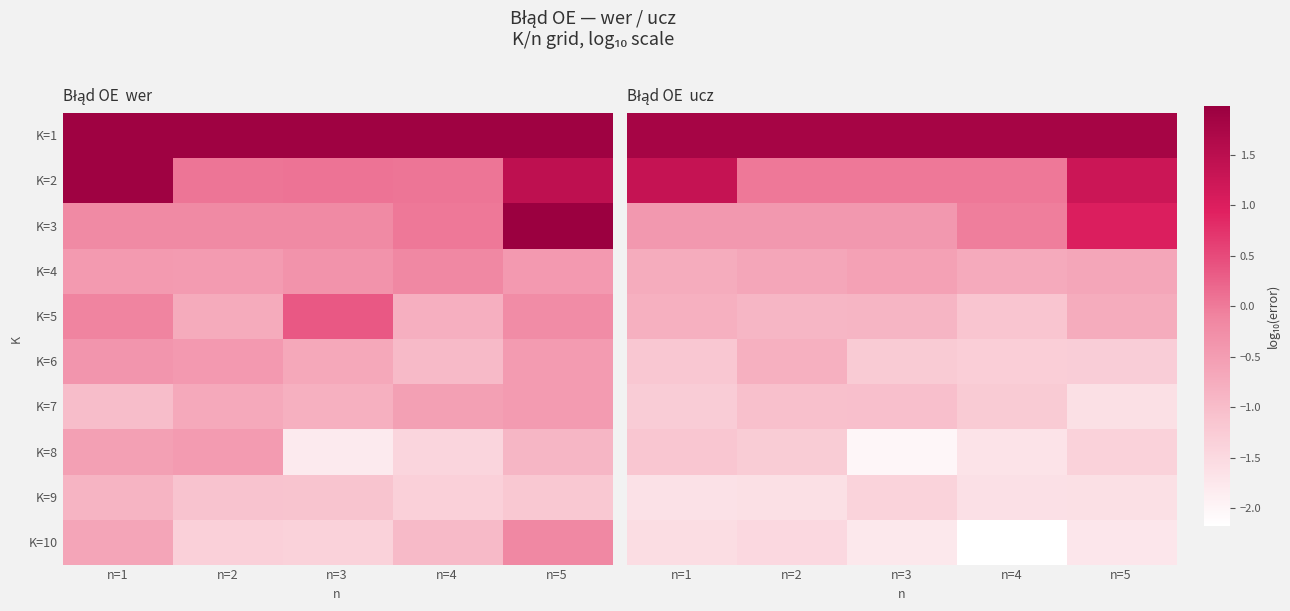

List the labels in order of K=7 value, smallest first.

n=5, n=1, n=4, n=2, n=3